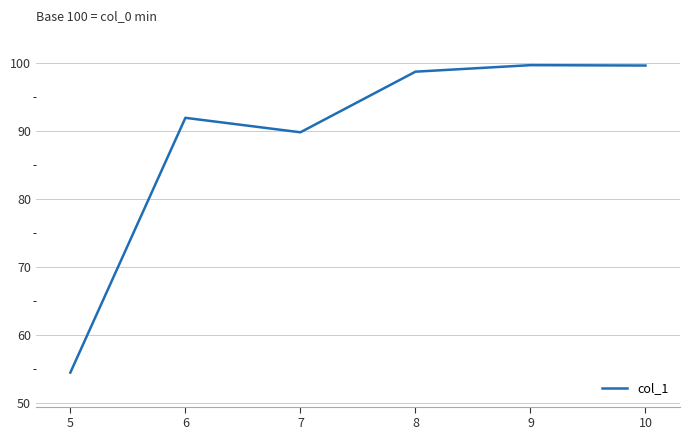

At which category does the data reach its first local peak?

6